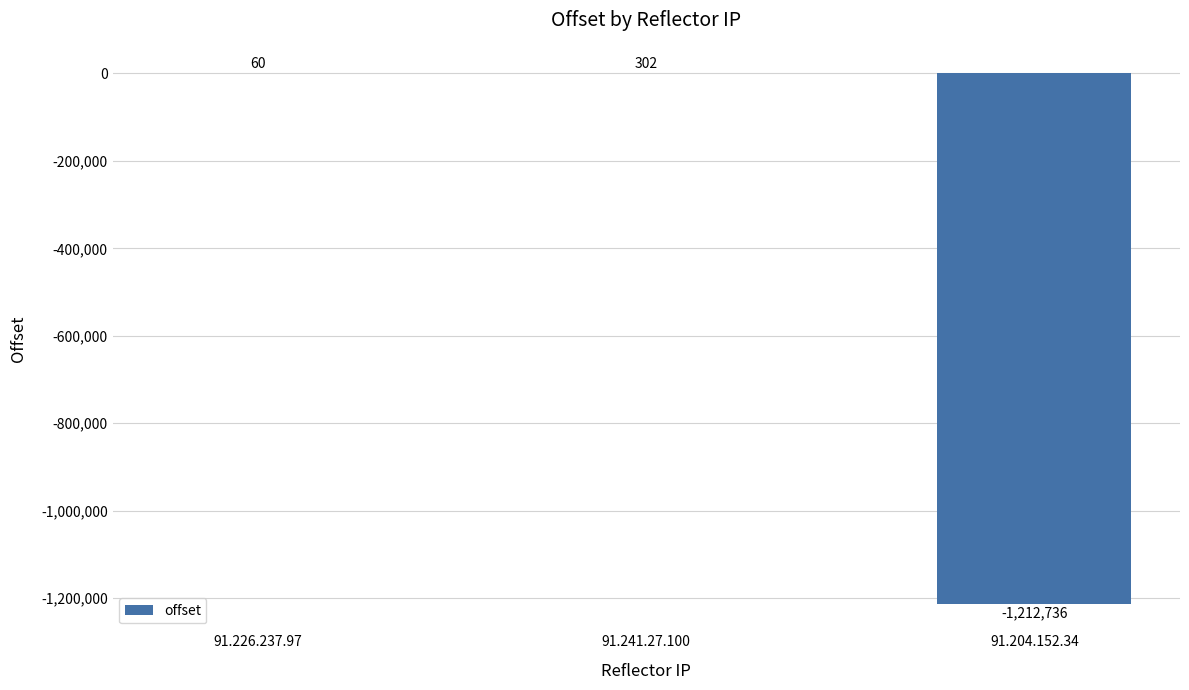

What is the sum of all values?

-1212374